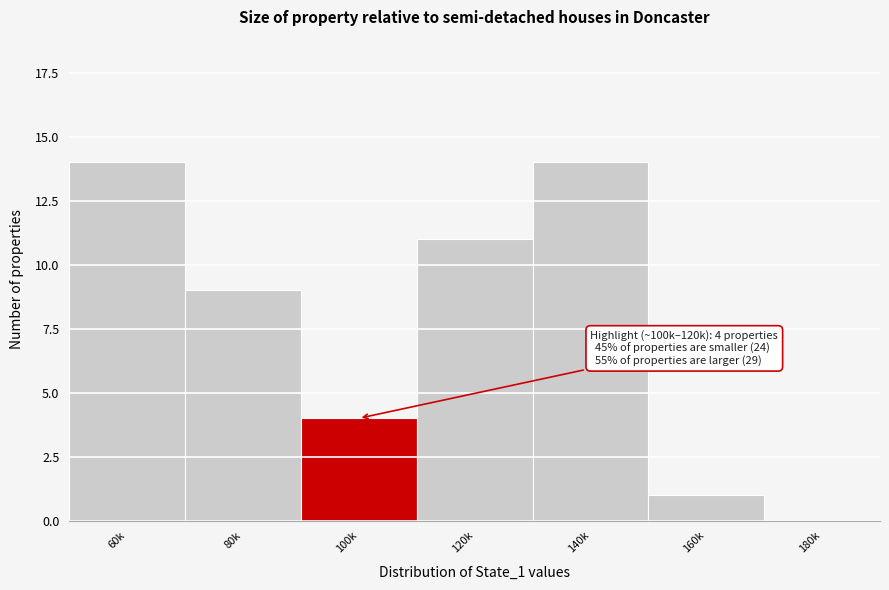

Reading left to right, what are all the values shown in this chart?

60k=14	80k=9	100k=4	120k=11	140k=14	160k=1	180k=0